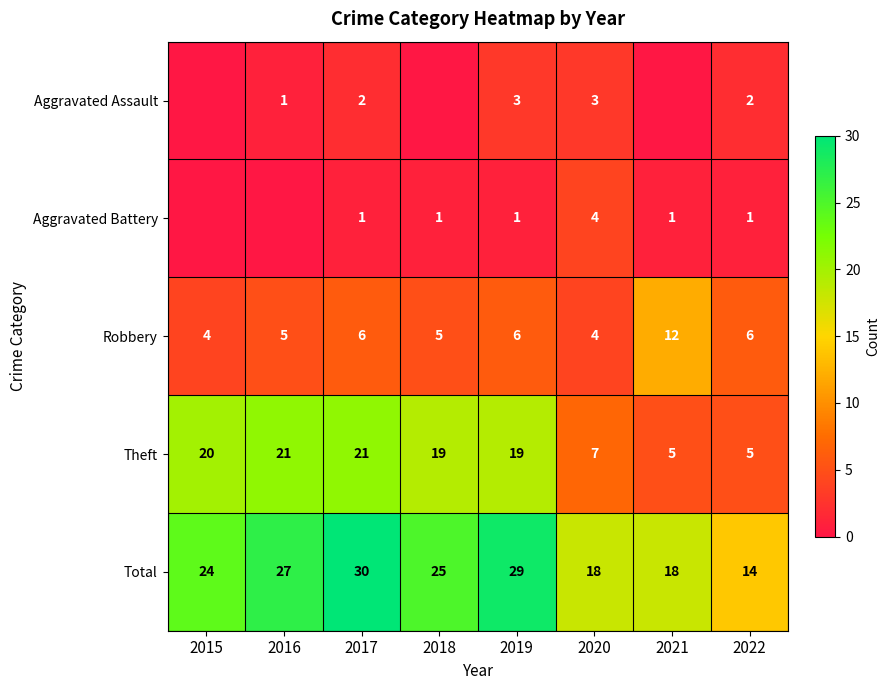

The value of Robbery at 2021 is 18. True or false?

False